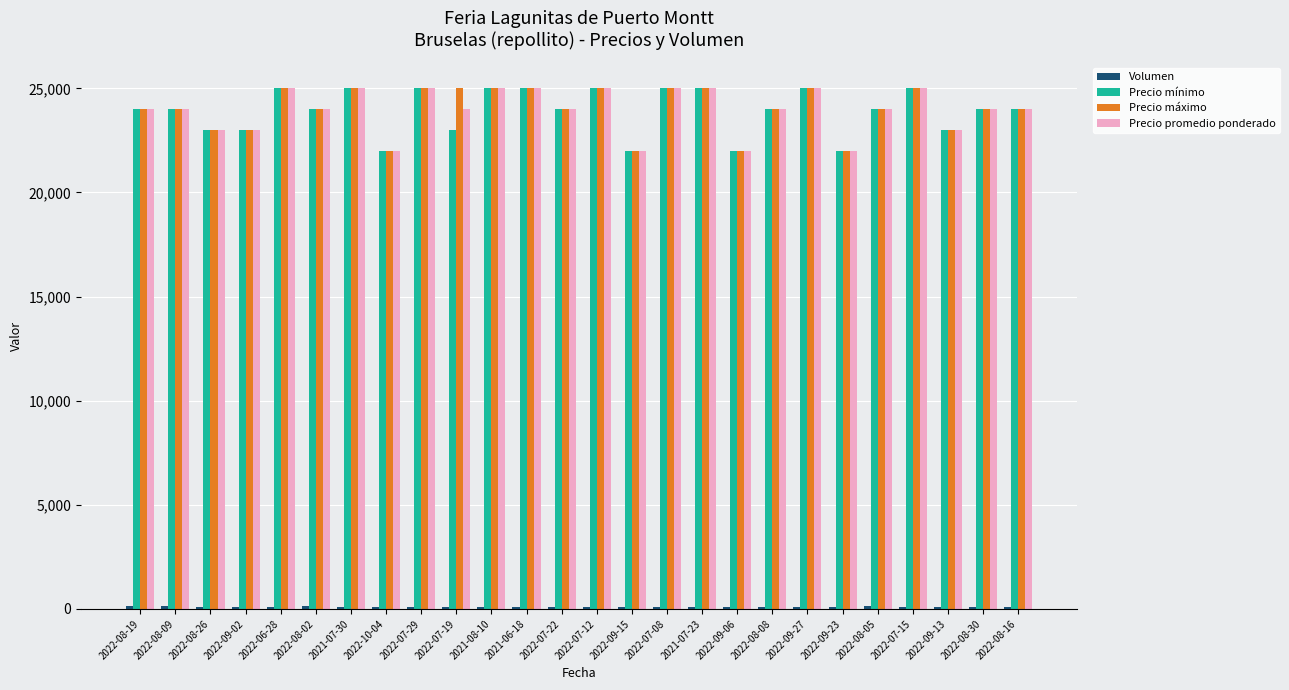

What is the sum of all Precio promedio ponderado values?

623000